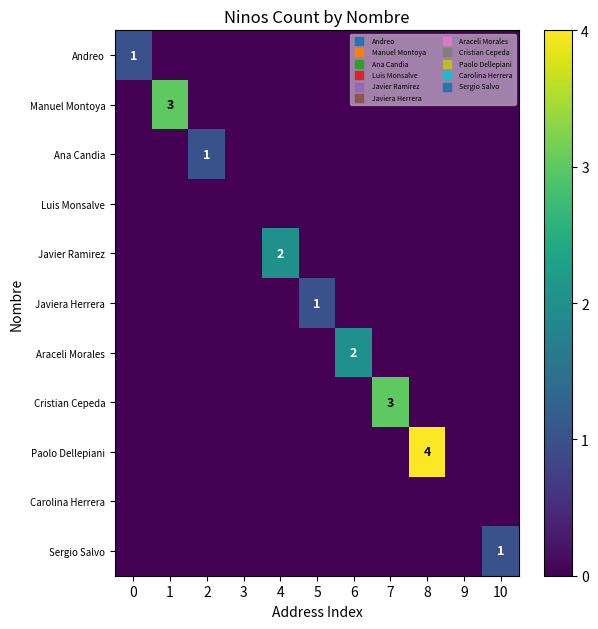

Is it true that Araceli Morales equals 3 at 6?

False